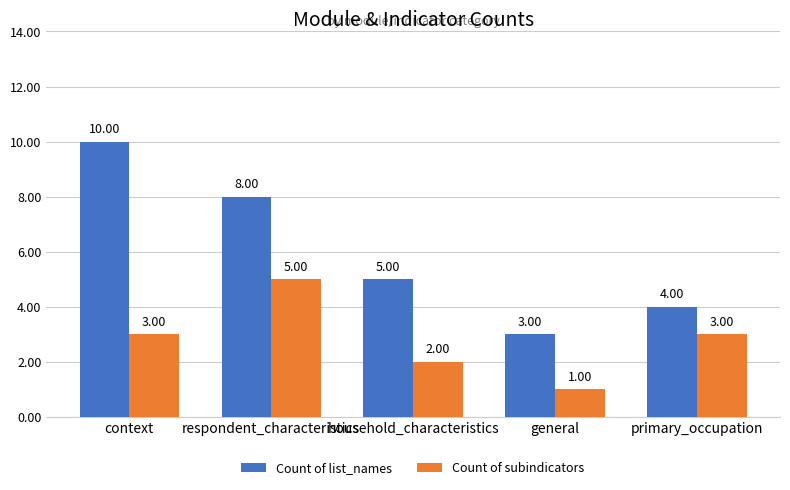

Reading left to right, what are all the values shown in this chart?

Count of list_names: 10	8	5	3	4
Count of subindicators: 3	5	2	1	3